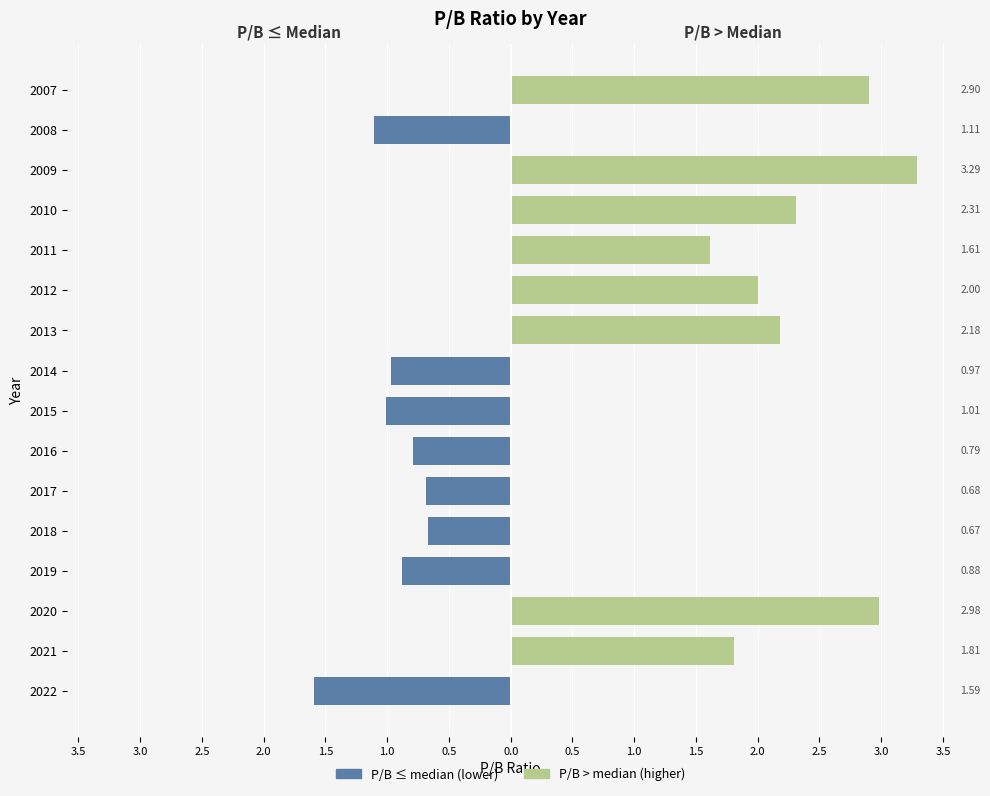

Reading left to right, what are all the values shown in this chart?

P/B ≤ median: -1.6	0.0	0.0	-0.9	-0.7	-0.7	-0.8	-1.0	-1.0	0.0	0.0	0.0	0.0	0.0	-1.1	0.0
P/B > median: 0.0	1.8	3.0	0.0	0.0	0.0	0.0	0.0	0.0	2.2	2.0	1.6	2.3	3.3	0.0	2.9